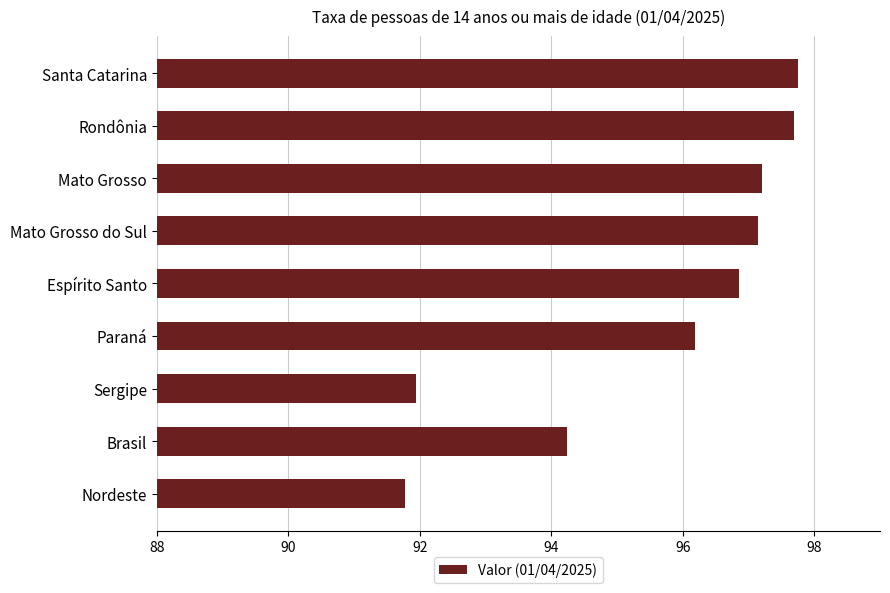

What is the label of the 1st bar from the bottom?

Nordeste